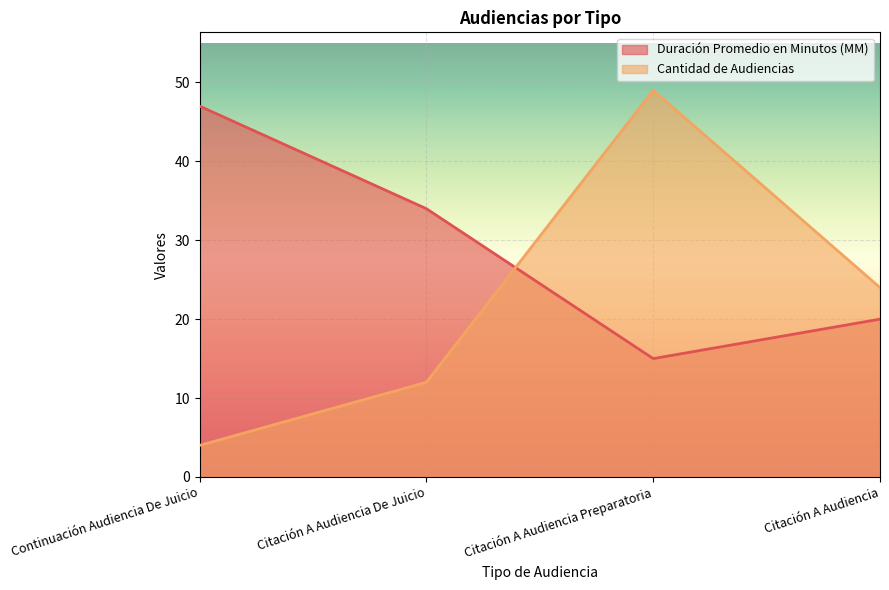

What is the average value of the Cantidad de Audiencias series?

22